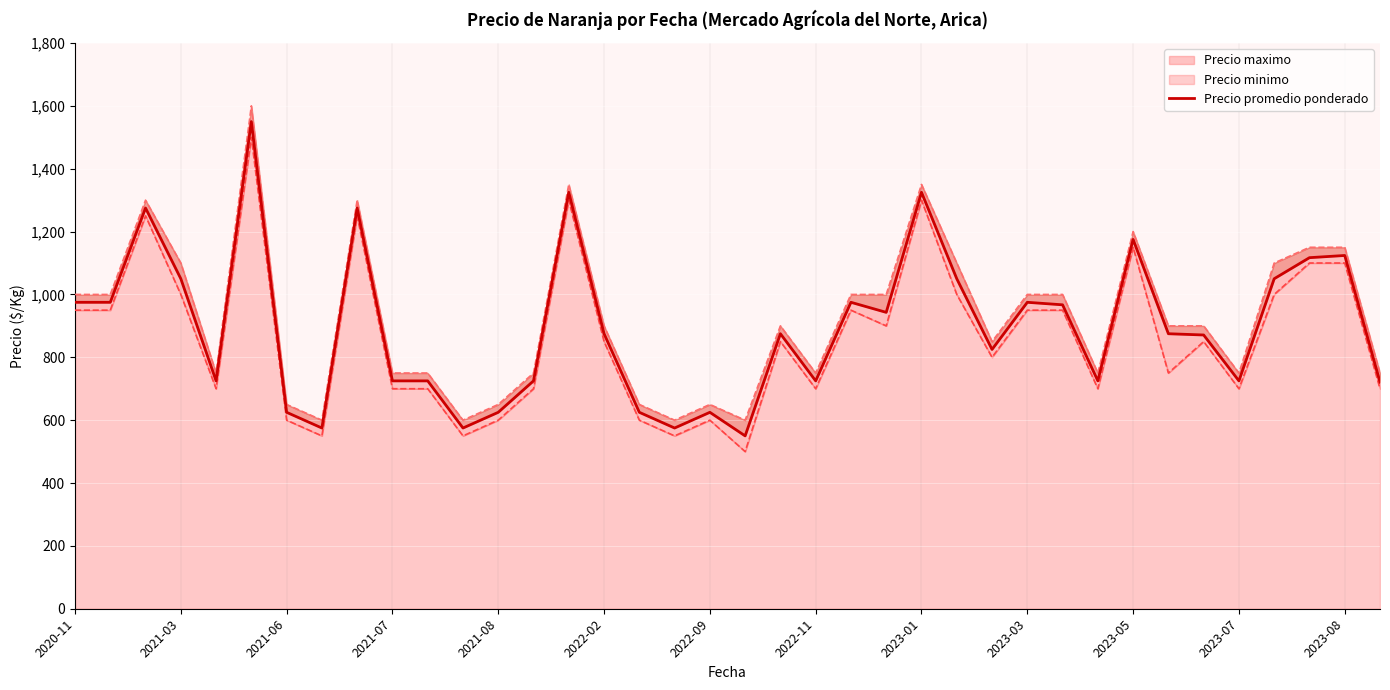

What is the sum of all values?

34018